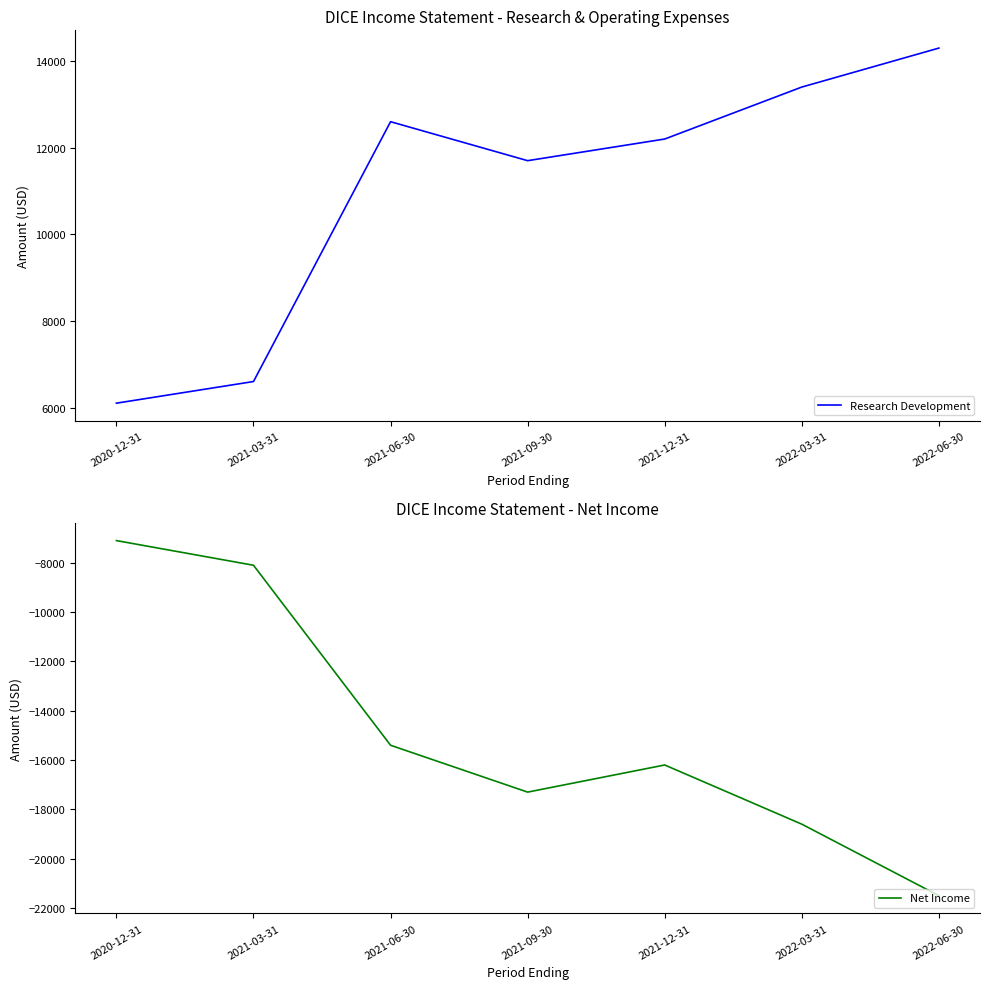

True or false: Net Income and Research Development intersect in this chart.

False